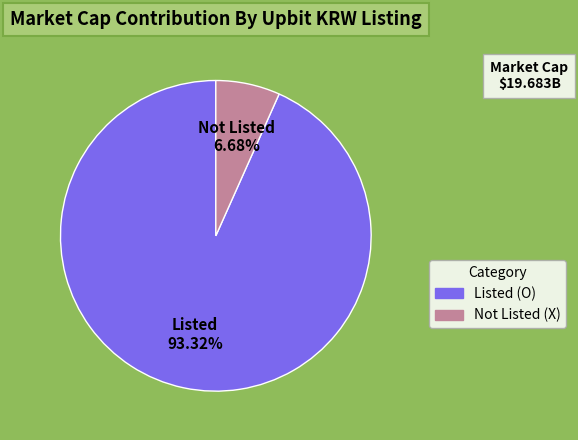

Is the sum of Not Listed (X) and Listed (O) greater than half?

Yes